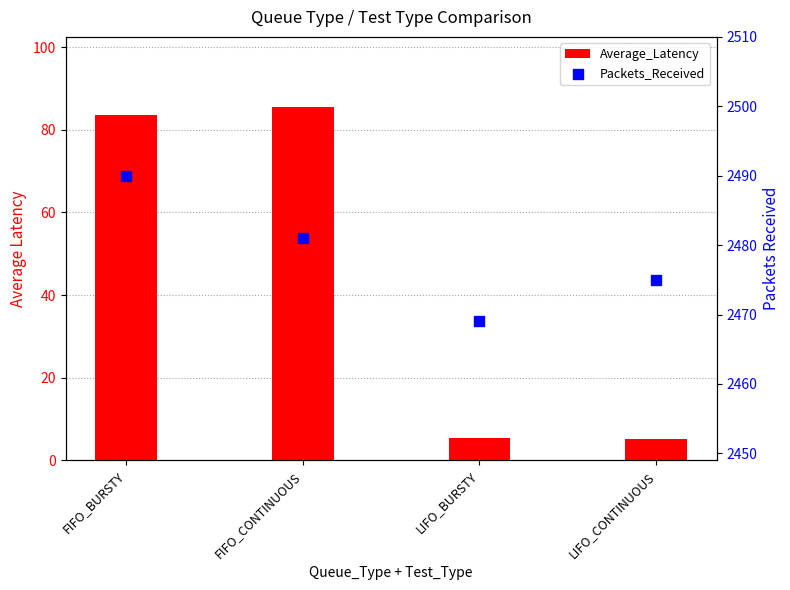

Is the value of Packets_Received at FIFO_BURSTY greater than the value of Average_Latency at LIFO_CONTINUOUS?

Yes